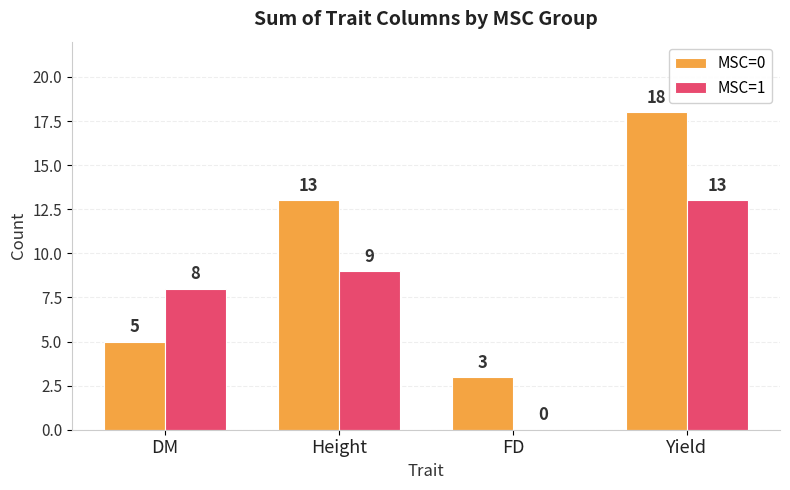

At which label is MSC=0 closest to 10?

Height